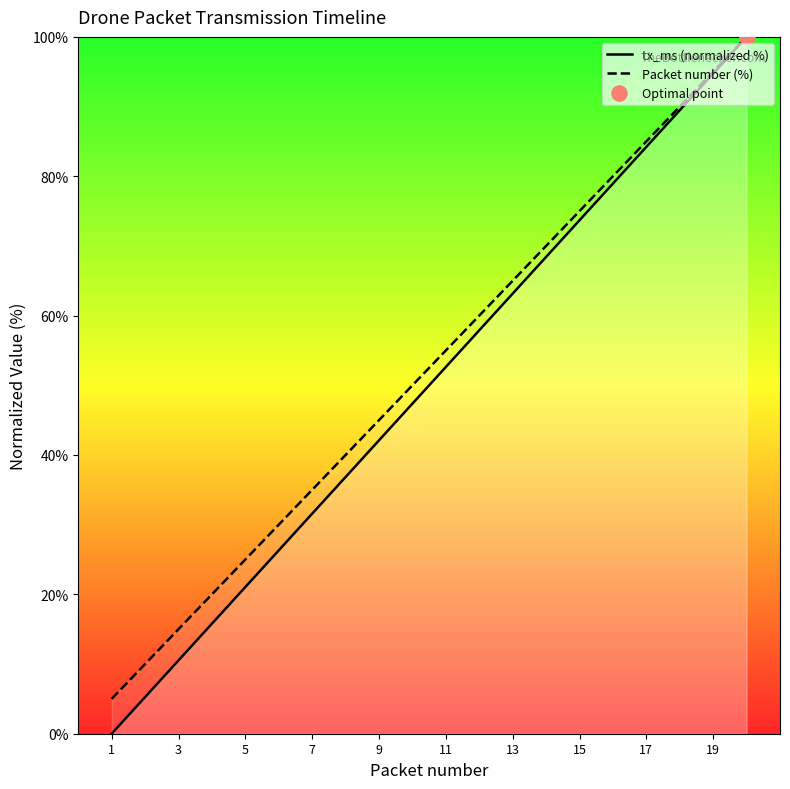

What is the total value across all series at 13?

128.2